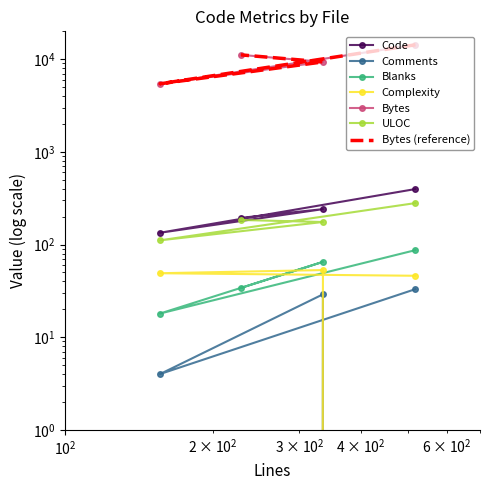

The value of Code at index.ts (517) is 397. True or false?

True